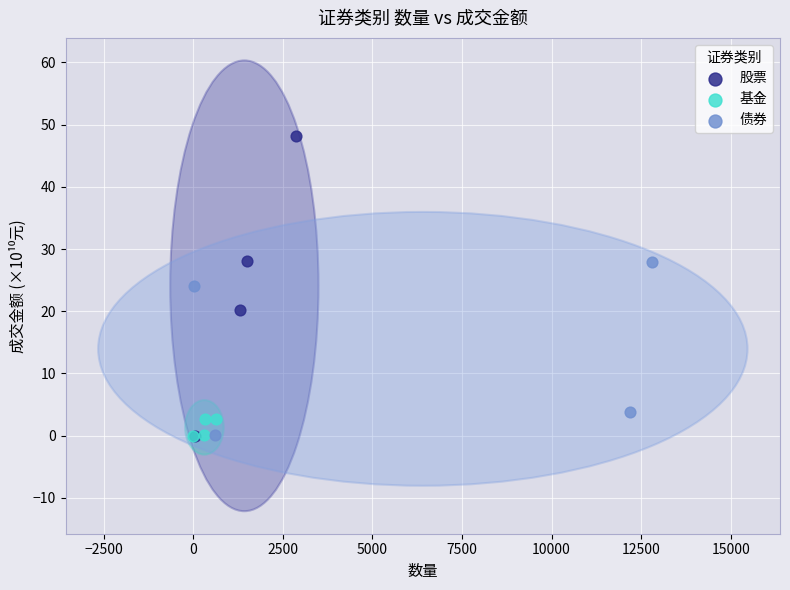

What are all the series names shown in the legend?

股票, 基金, 债券